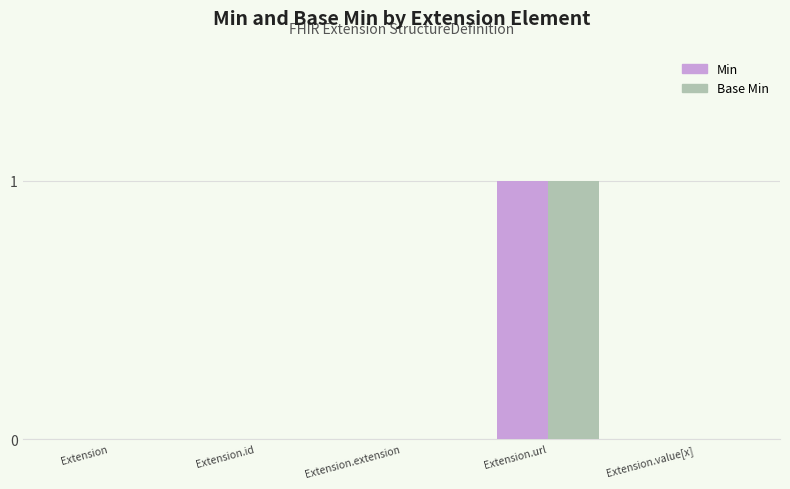

Is it true that Min equals -1 at Extension?

False